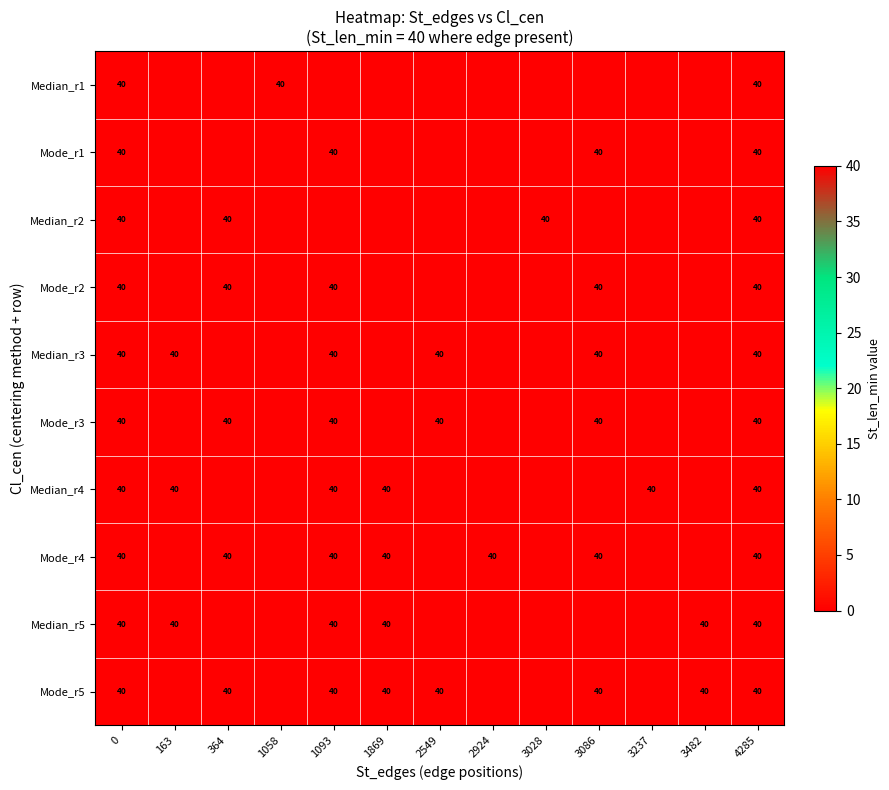

The value of Mode_r3 at 1093 is 12. True or false?

False